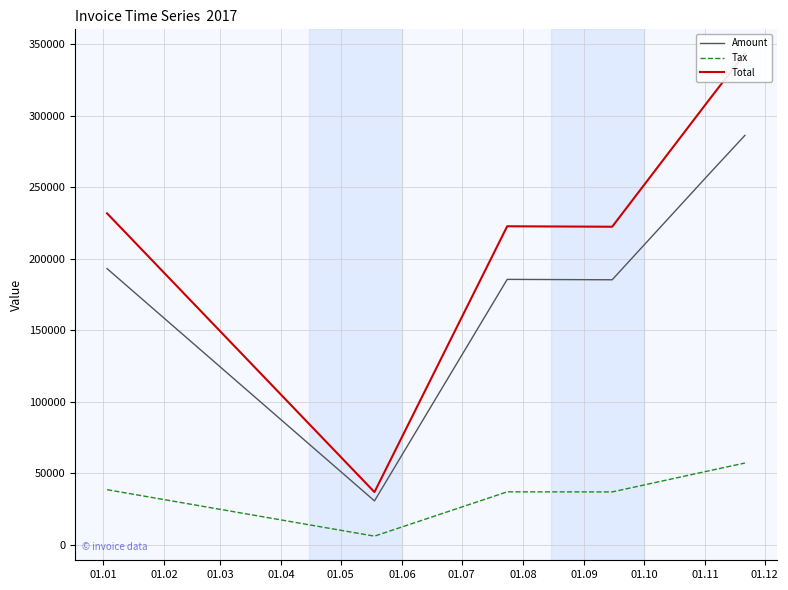

True or false: Amount and Tax intersect in this chart.

False